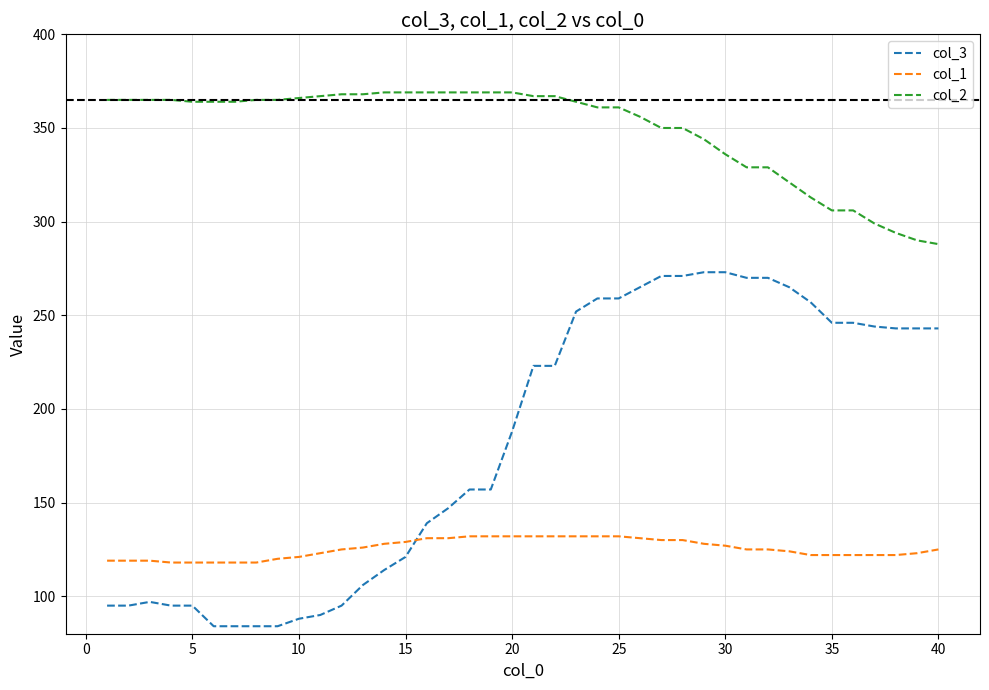

How many values in the col_2 series are below 364?

17